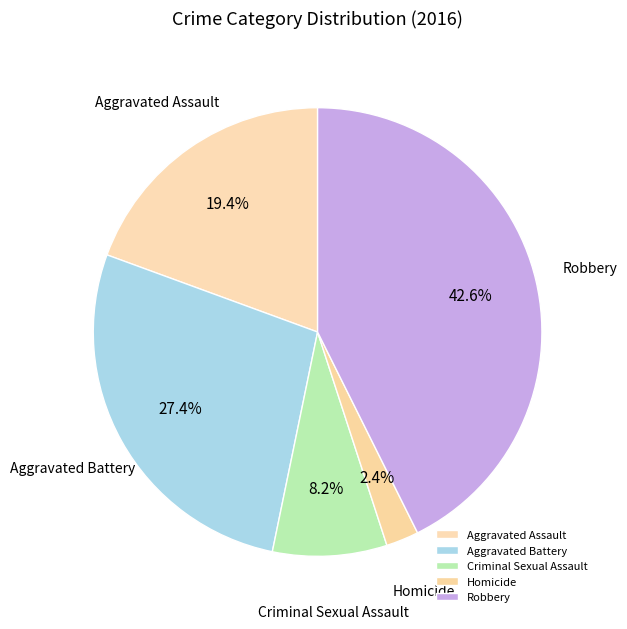

Is it true that Aggravated Assault is 5% of the pie?

False